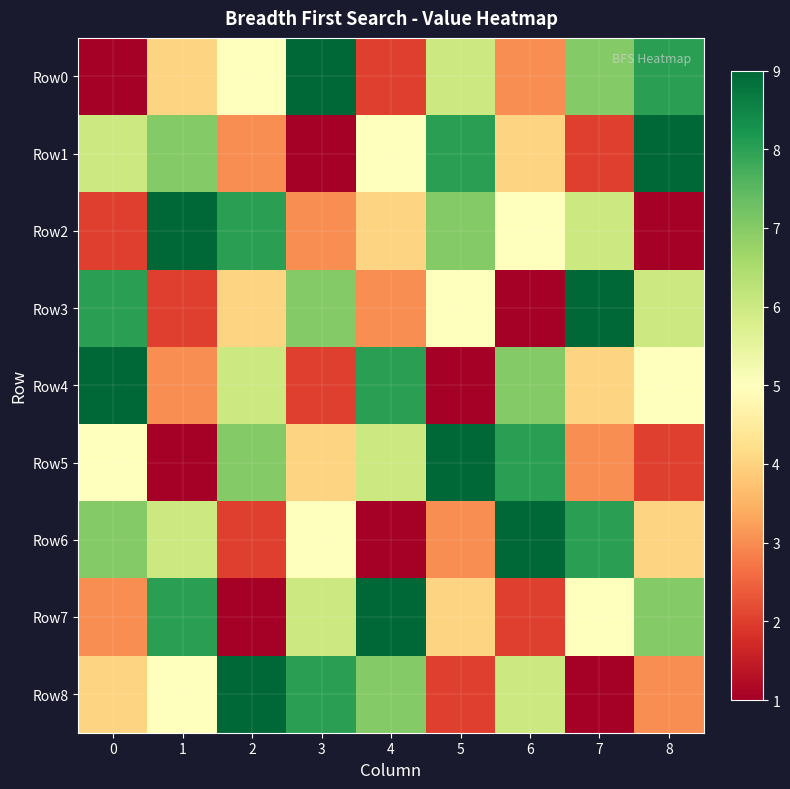

At 4, list the series in order from largest to smallest.

Row7, Row4, Row8, Row5, Row1, Row2, Row3, Row0, Row6